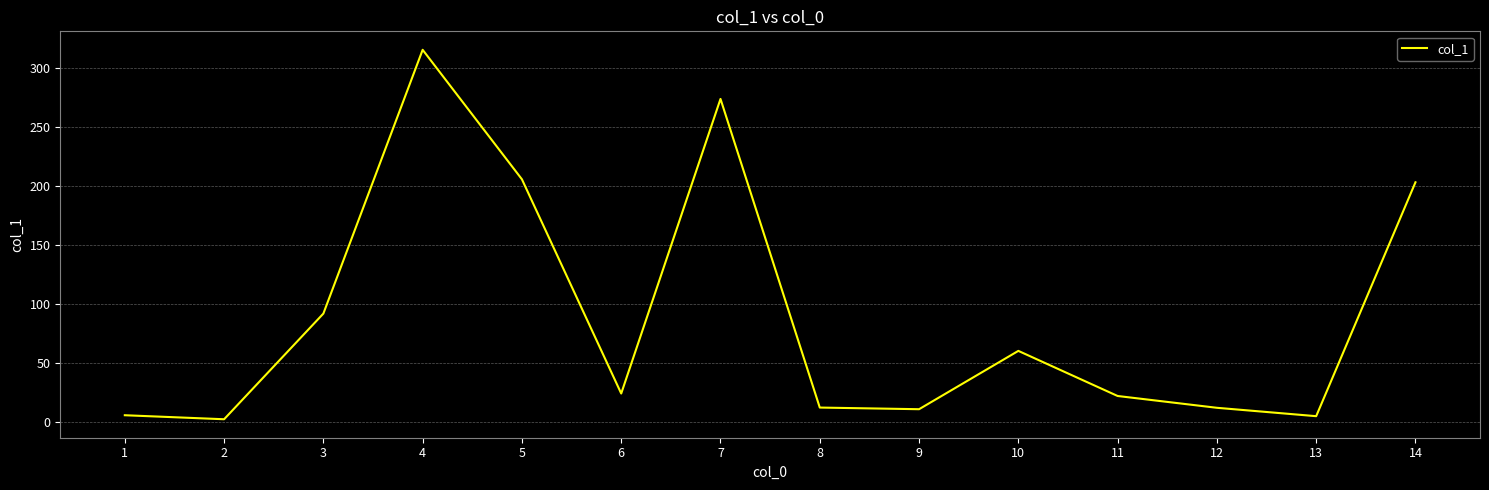

What is the ratio of the value at 6 to the value at 3?

0.3